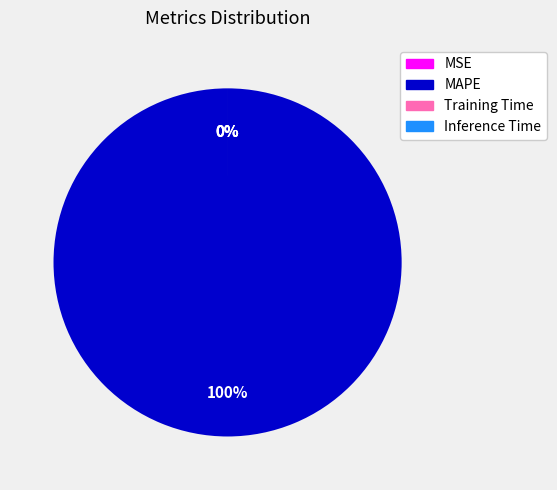

Rank the categories by value from lowest to highest.

Inference Time, Training Time, MSE, MAPE